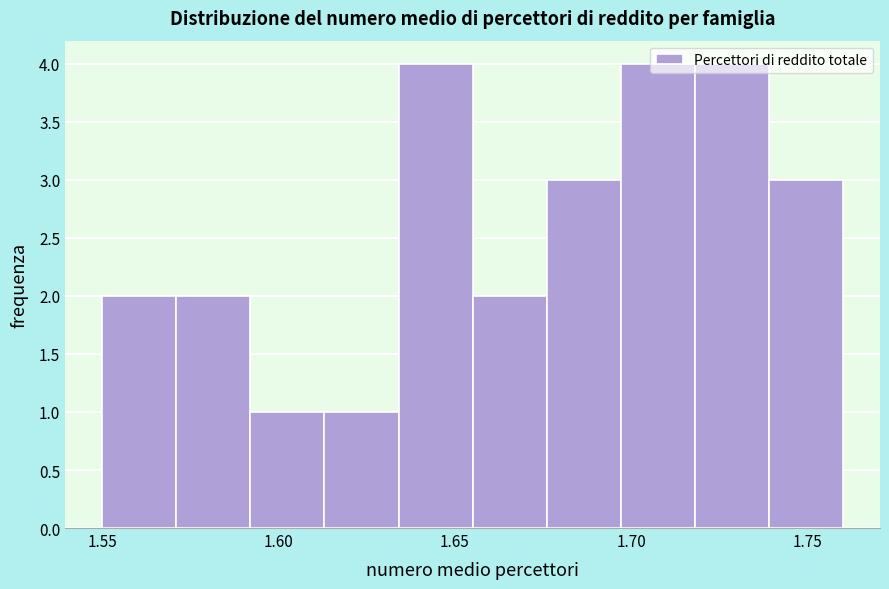

What is the height of the bar covering 1.655 to 1.676 on the x-axis? Neither the bar edges nor the heights are printed on the chart, so give them approximately, as read against the axes.

2